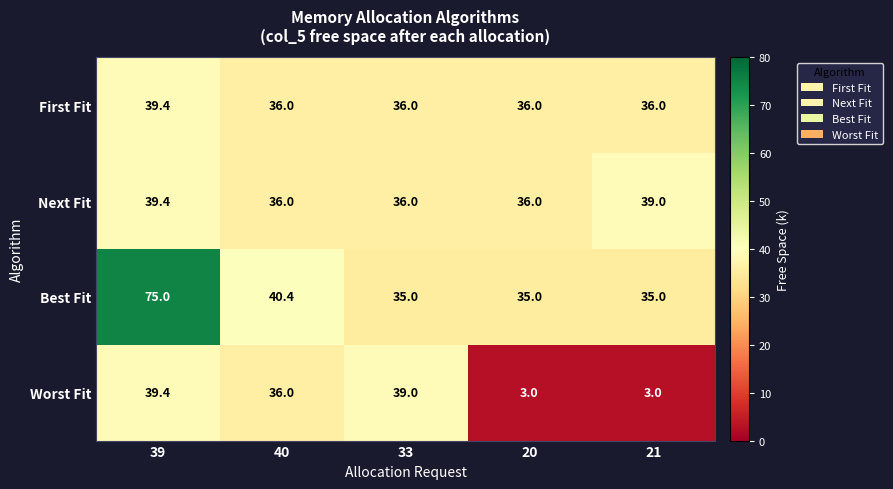

Which category has the highest value in the Worst Fit series?

39